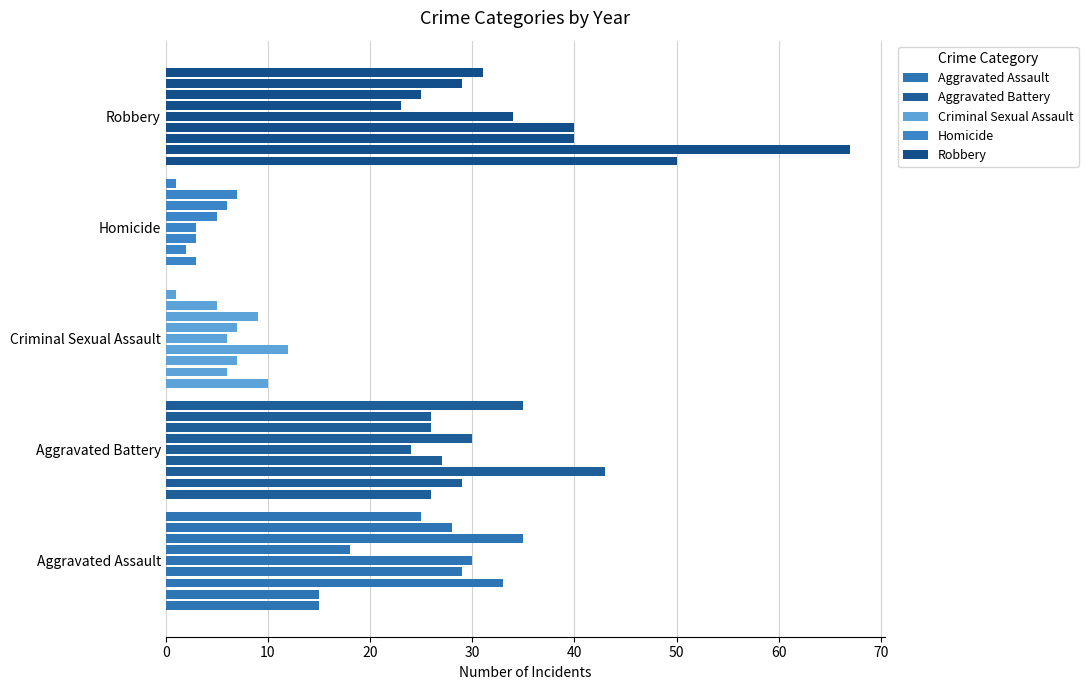

Reading left to right, transcribe all the data shown in this chart.

Aggravated Assault: 15	15	33	29	30	18	35	28	25
Aggravated Battery: 26	29	43	27	24	30	26	26	35
Criminal Sexual Assault: 10	6	7	12	6	7	9	5	1
Homicide: 0	3	2	3	3	5	6	7	1
Robbery: 50	67	40	40	34	23	25	29	31